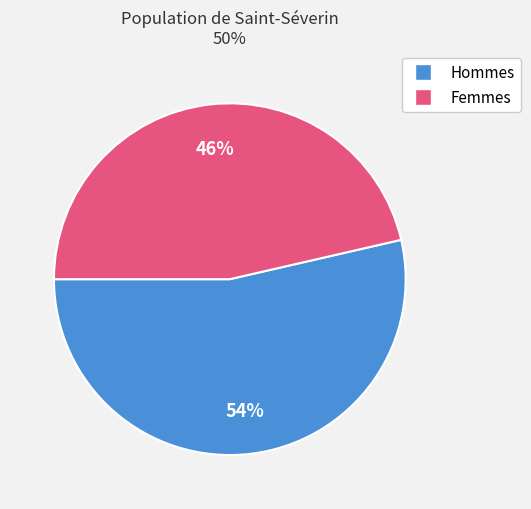

To the nearest percent, what is the average slice percentage?

50%